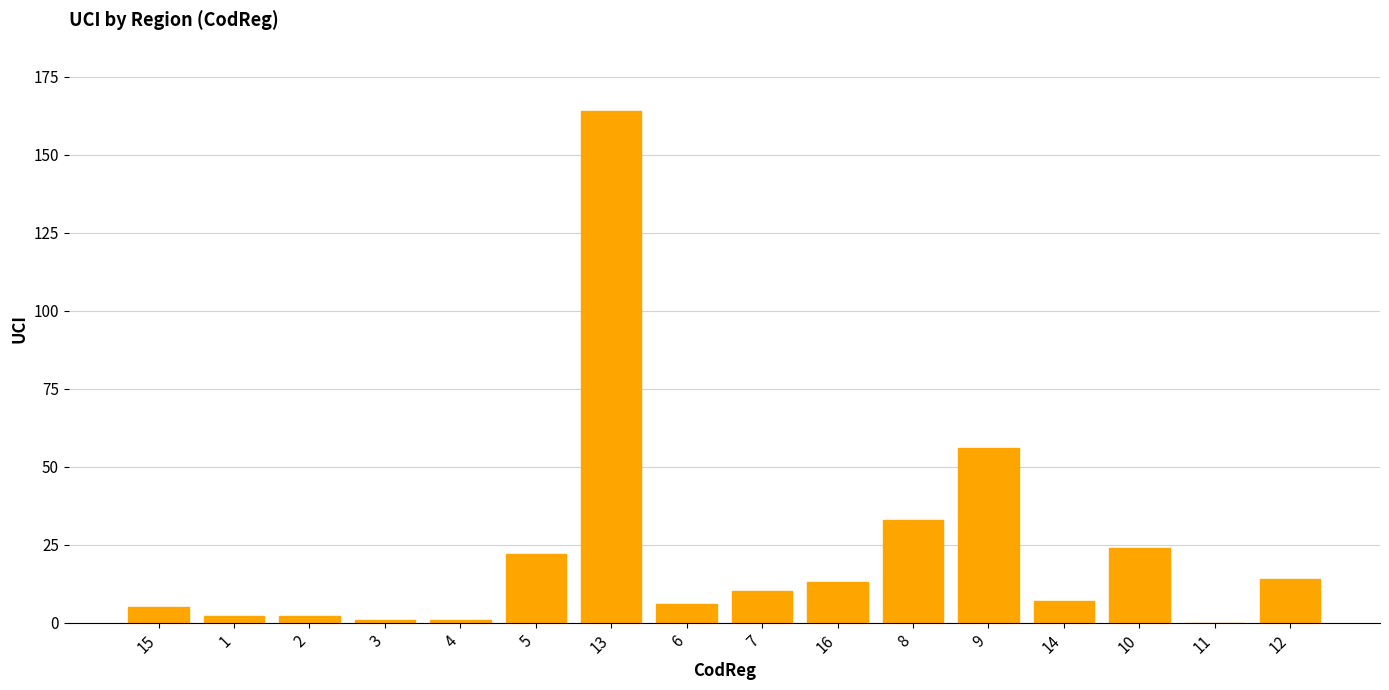

The chart shows a value of 266 at 13. True or false?

False